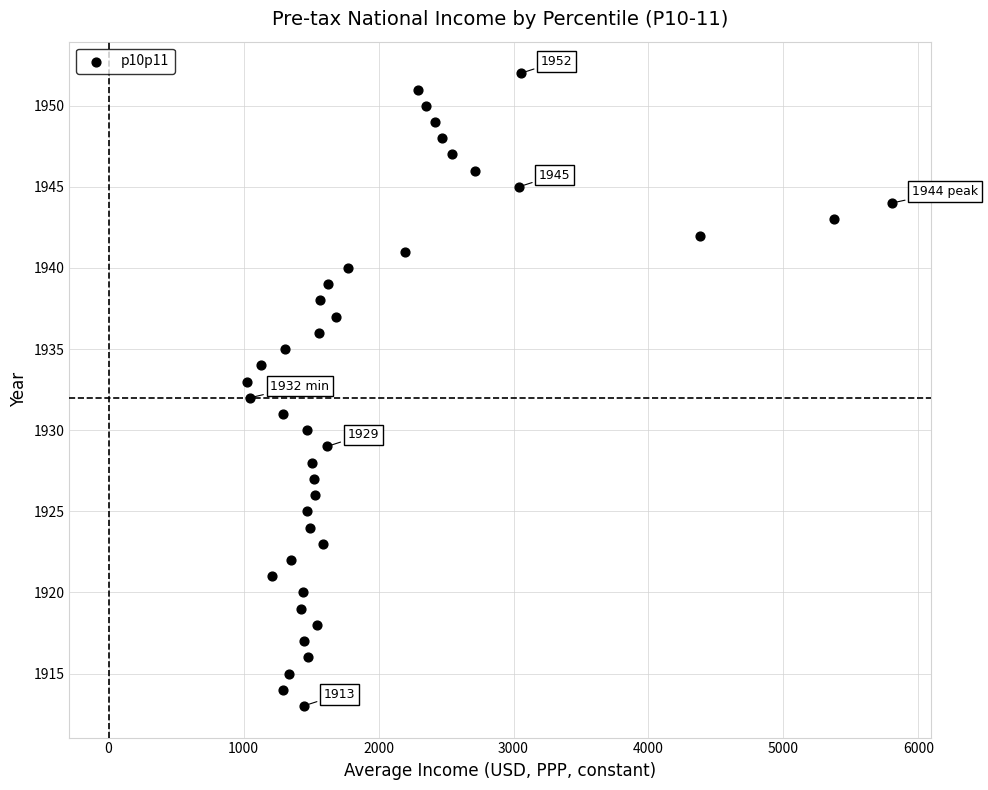

What is the range of Y values (max minus min)?

39